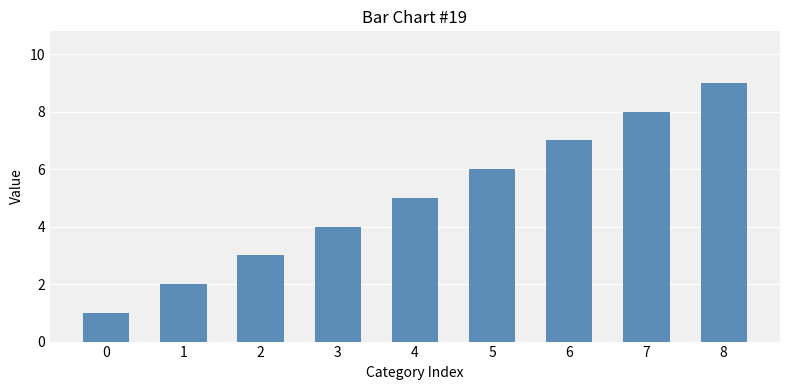

Reading left to right, transcribe all the data shown in this chart.

0=1	1=2	2=3	3=4	4=5	5=6	6=7	7=8	8=9